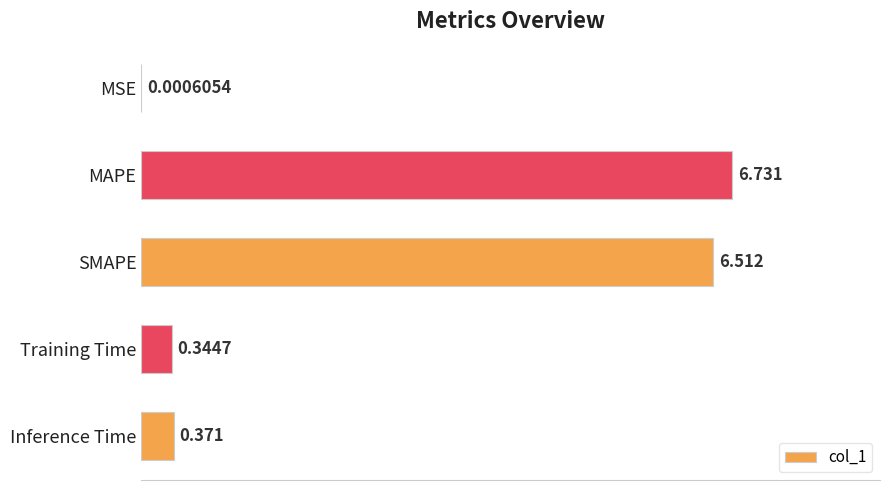

At which category does the chart reach its peak across all series?

MAPE